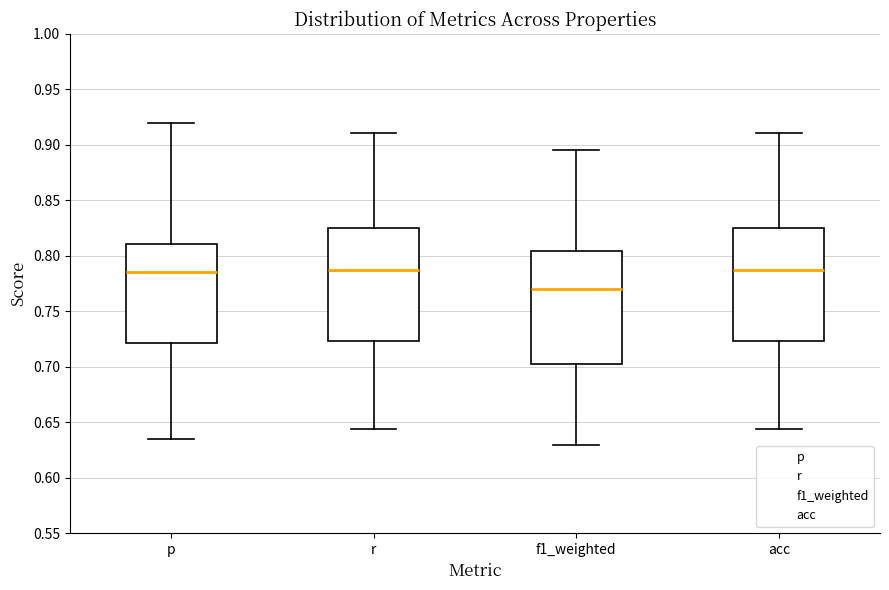

Reading left to right, transcribe this box plot: for each box, give where its median line is, the range the box spans, and where its two whiskers end, as read against the y-axis. The values are not printed on the chart, so give them approximately, as read against the axis.

p: median 0.785, box 0.720 to 0.810, whiskers 0.635 to 0.920
r: median 0.785, box 0.725 to 0.825, whiskers 0.645 to 0.910
f1_weighted: median 0.770, box 0.705 to 0.805, whiskers 0.630 to 0.895
acc: median 0.785, box 0.725 to 0.825, whiskers 0.645 to 0.910